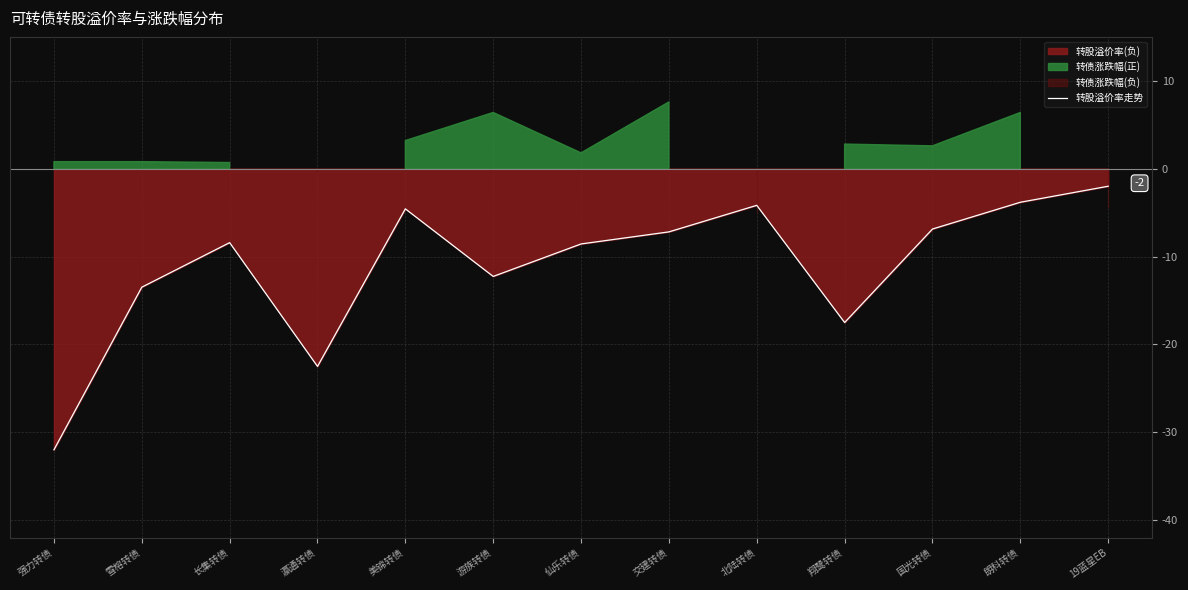

Reading left to right, extract all data points from this chart.

强力转债=-32.0	雪榕转债=-13.5	长集转债=-8.4	瀛通转债=-22.5	美锦转债=-4.6	游族转债=-12.3	仙乐转债=-8.6	交建转债=-7.2	北陆转债=-4.2	翔鹭转债=-17.5	国光转债=-6.9	朗科转债=-3.8	19蓝星EB=-2.0